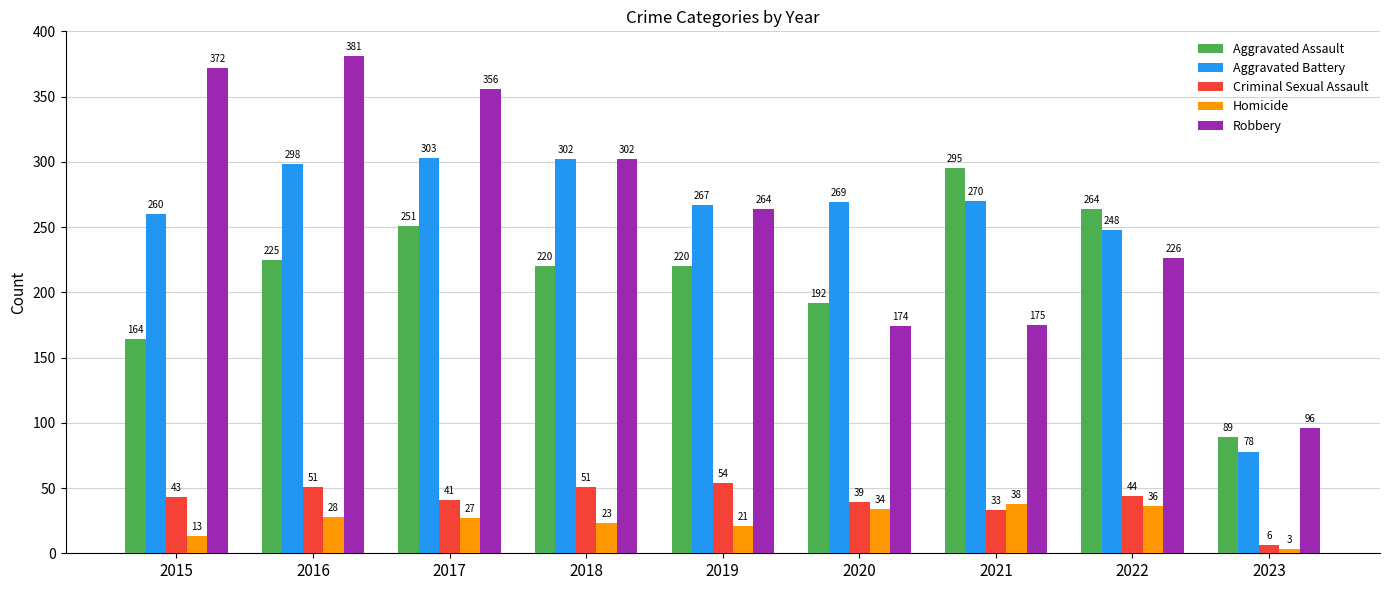

At how many categories does at least one series exceed 23?

9